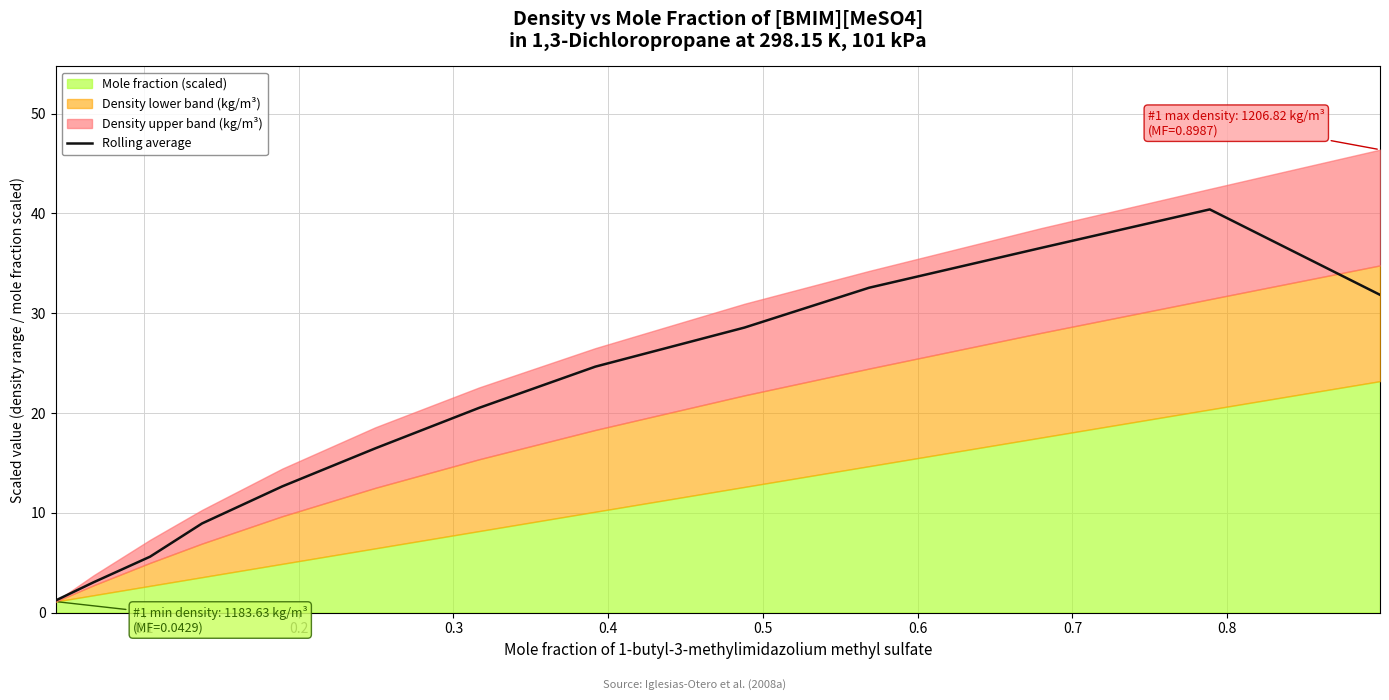

What is the lowest value of the Rolling average series?

1.2